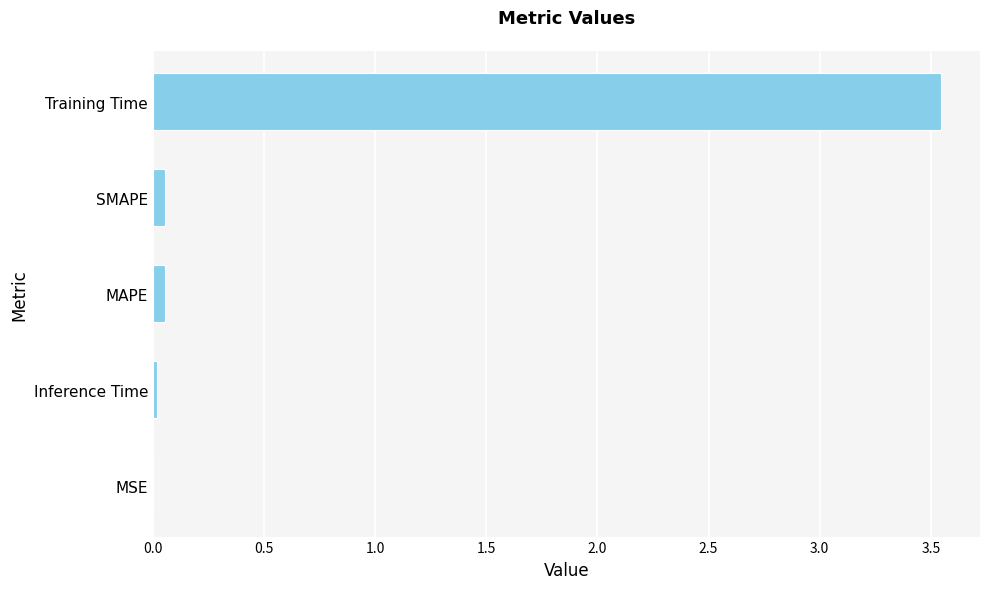

Which category has the highest value across all series?

Training Time